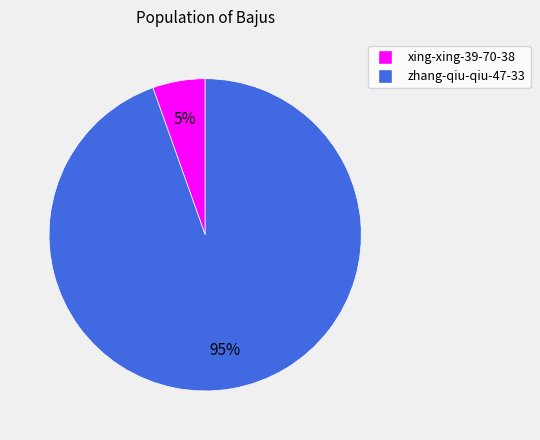

True or false: xing-xing-39-70-38 accounts for 5% of the total.

True